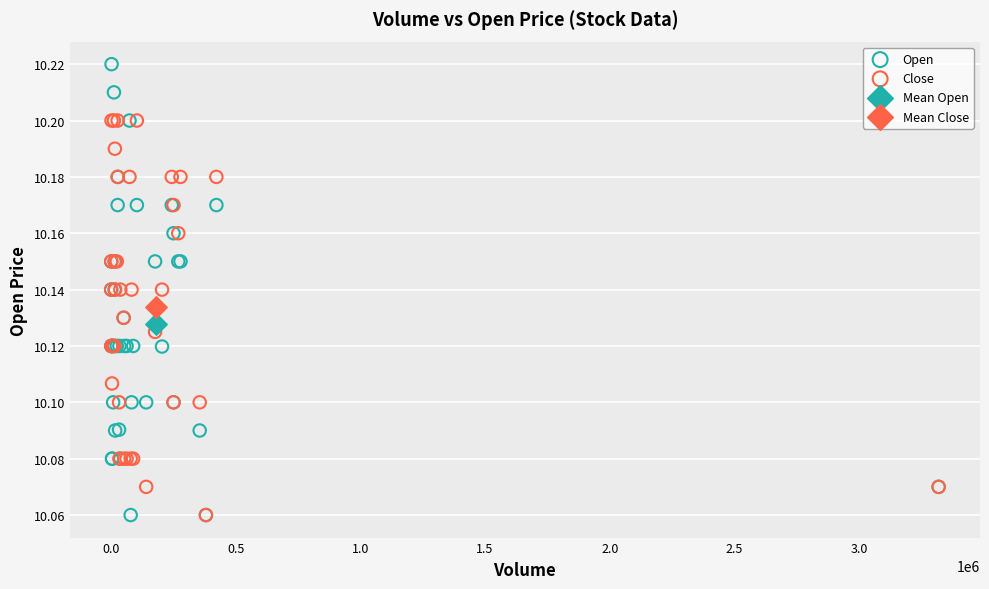

Which series contains the highest Y value?

Open